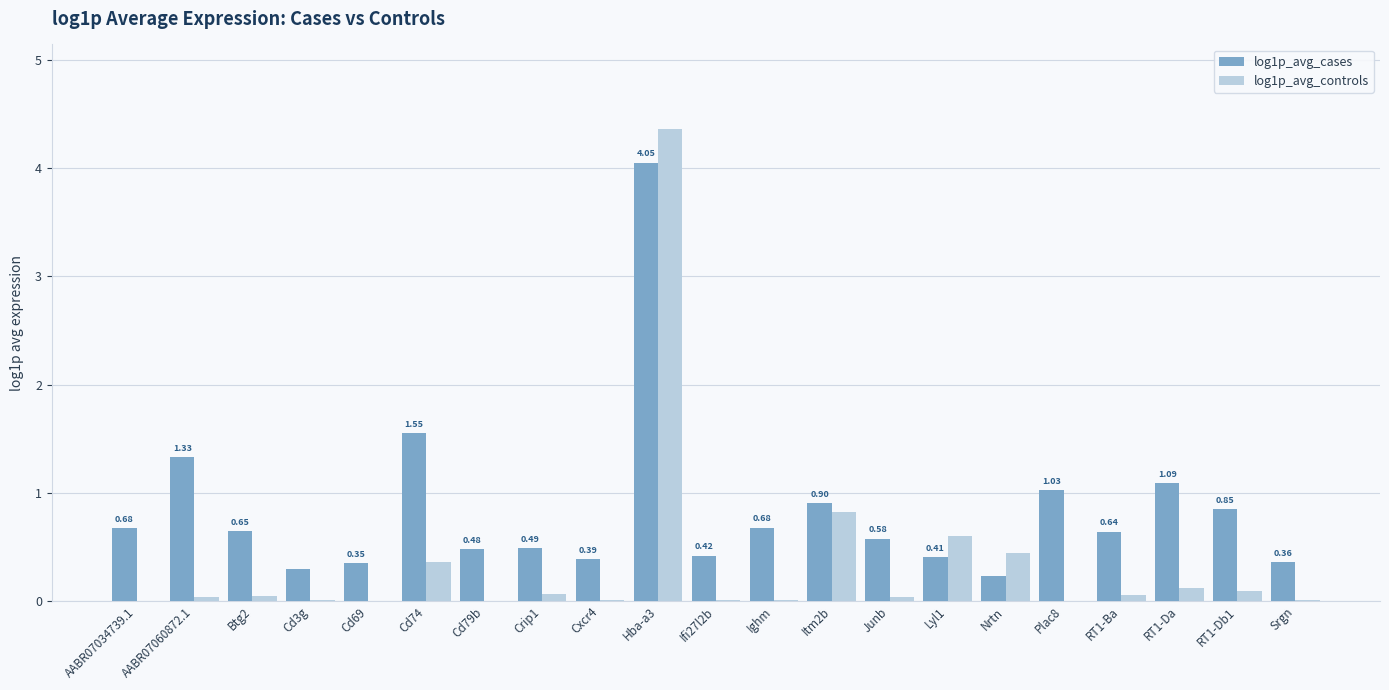

What is the total value across all series at Btg2?

0.7